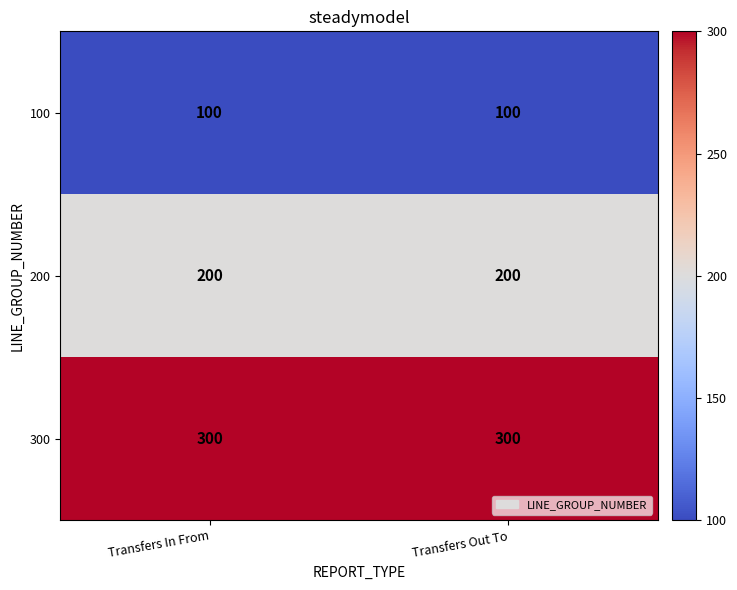

What is the spread (max minus min) of values at Transfers In From?

200